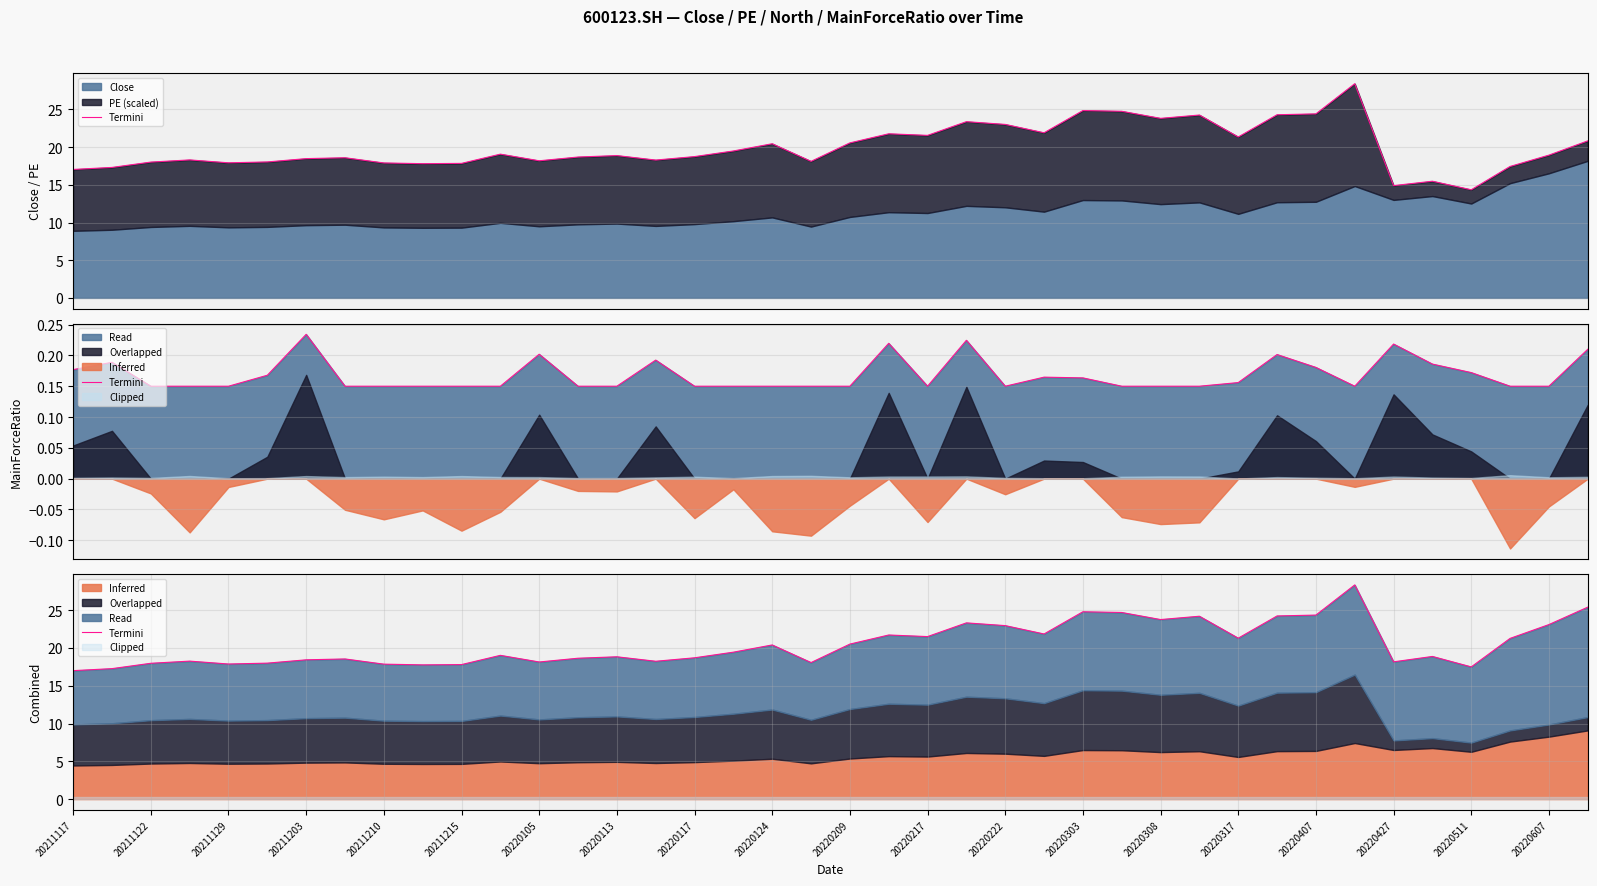

The value at 20211122 is 18.0. True or false?

True